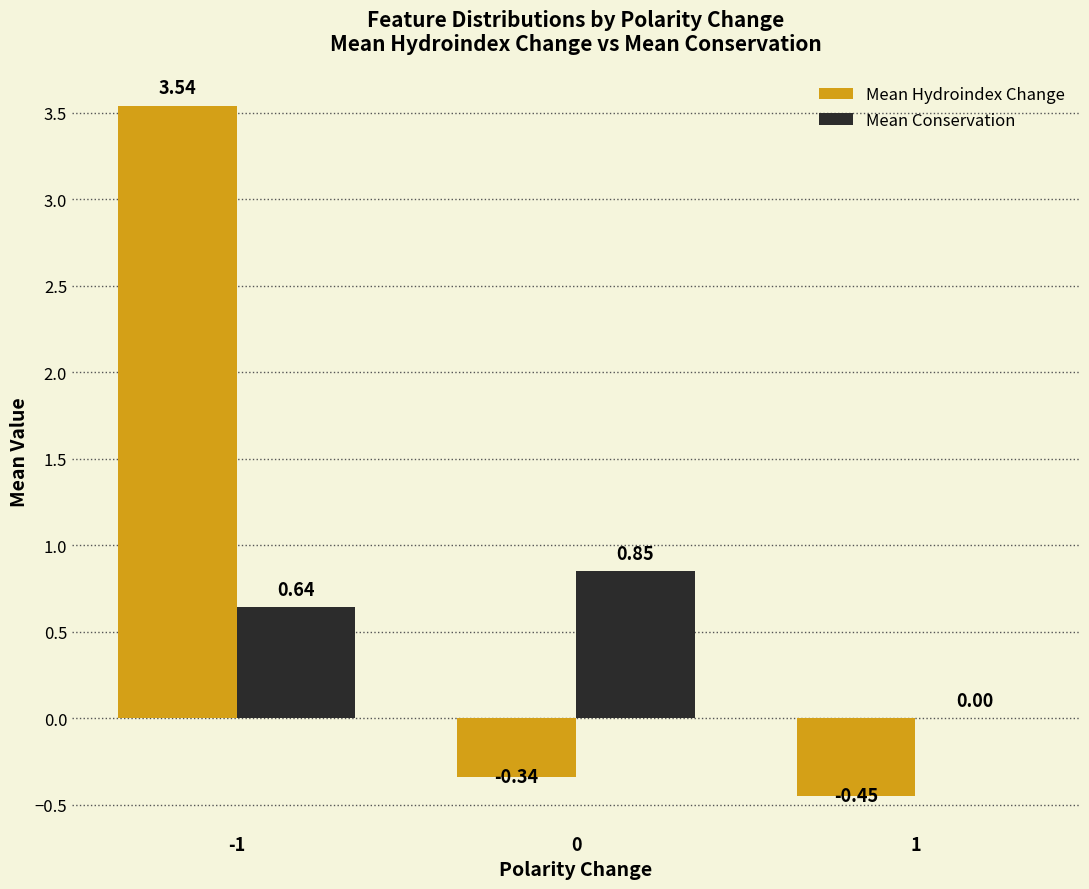

Which series has the largest total across all categories?

Mean Hydroindex Change